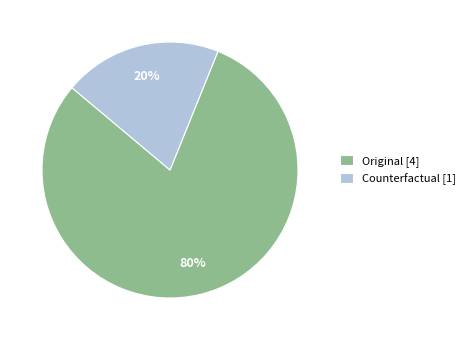

Between Counterfactual and Original, which is larger?

Original